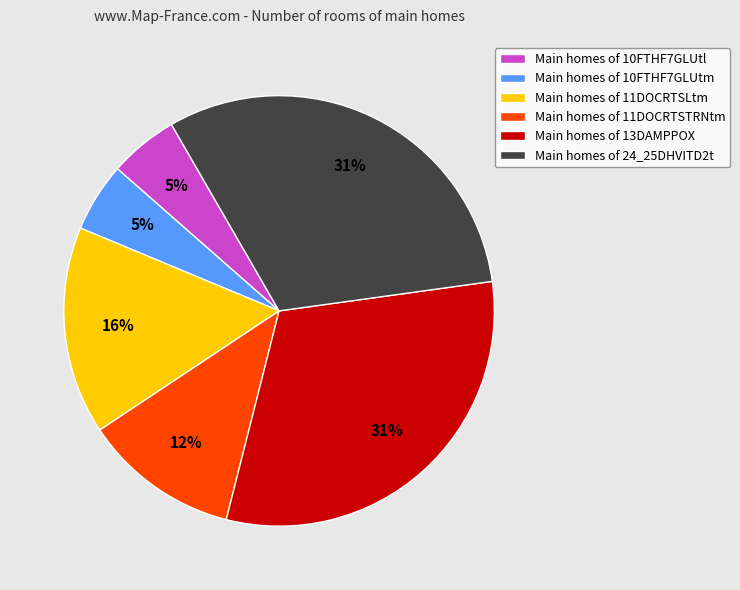

To the nearest percent, what portion does Main homes of 11DOCRTSLtm represent?

16%